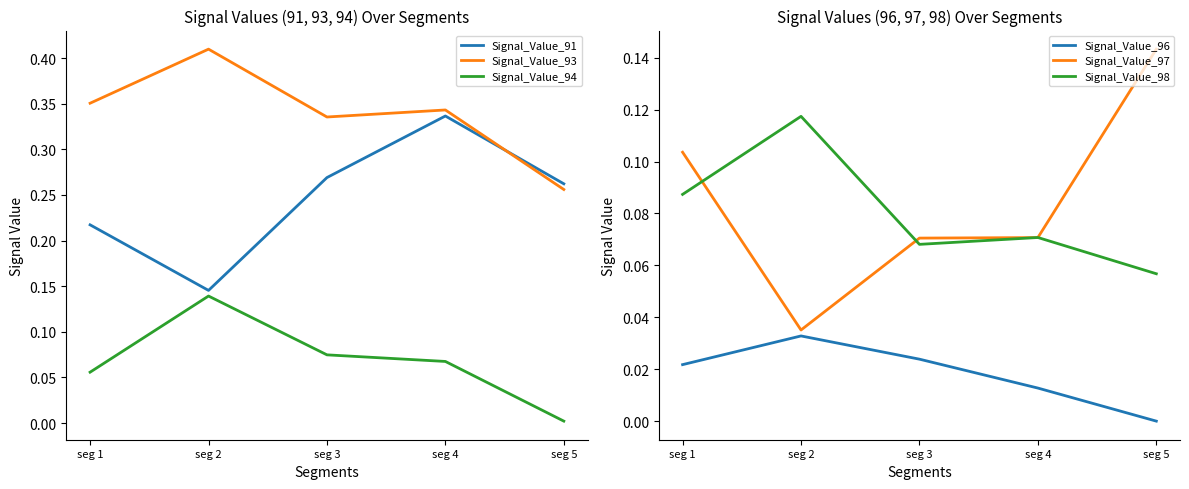

What is the difference between the highest and lowest values at seg 3?

0.3